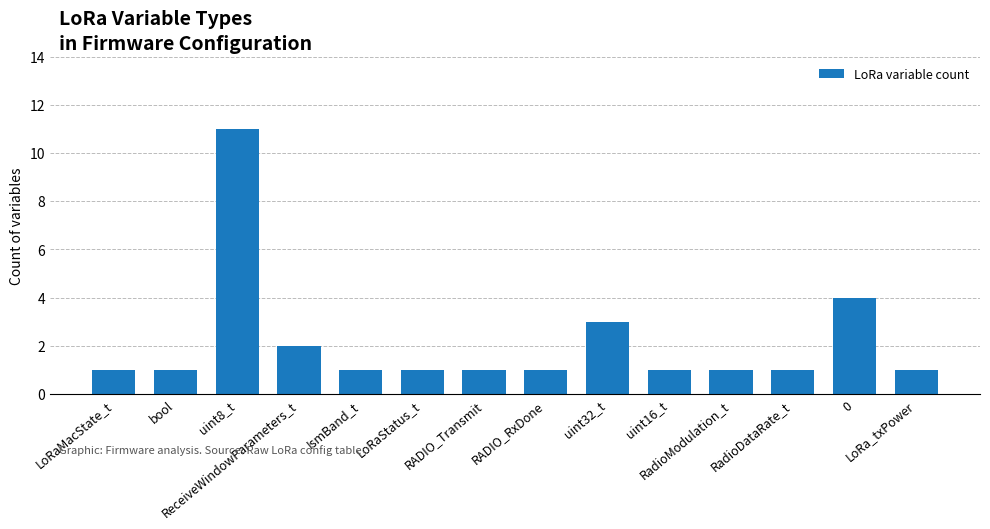

What is the difference between the values at ReceiveWindowParameters_t and LoRa_txPower?

1